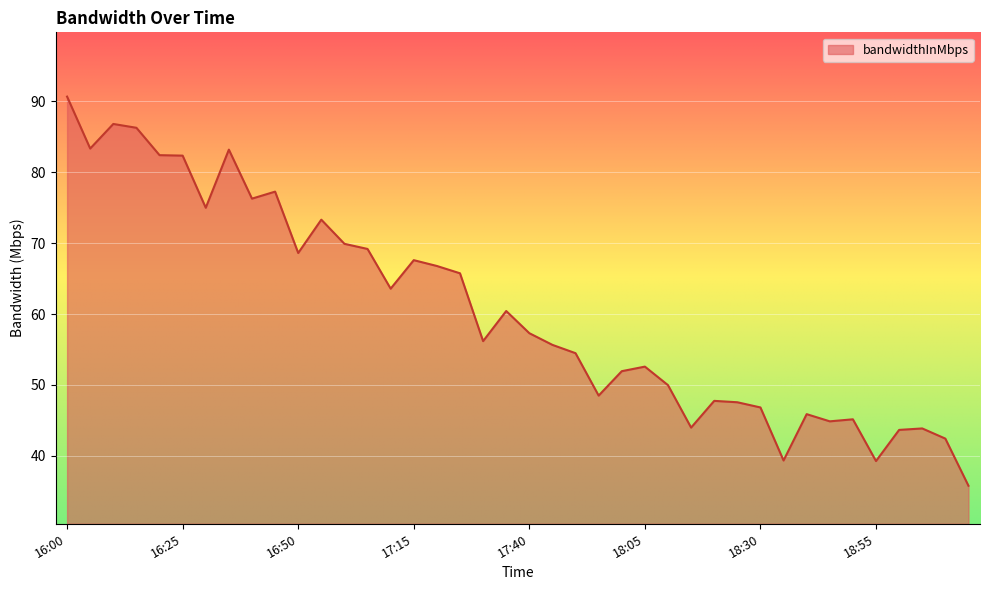

What is the difference between the maximum and minimum values?

54.9